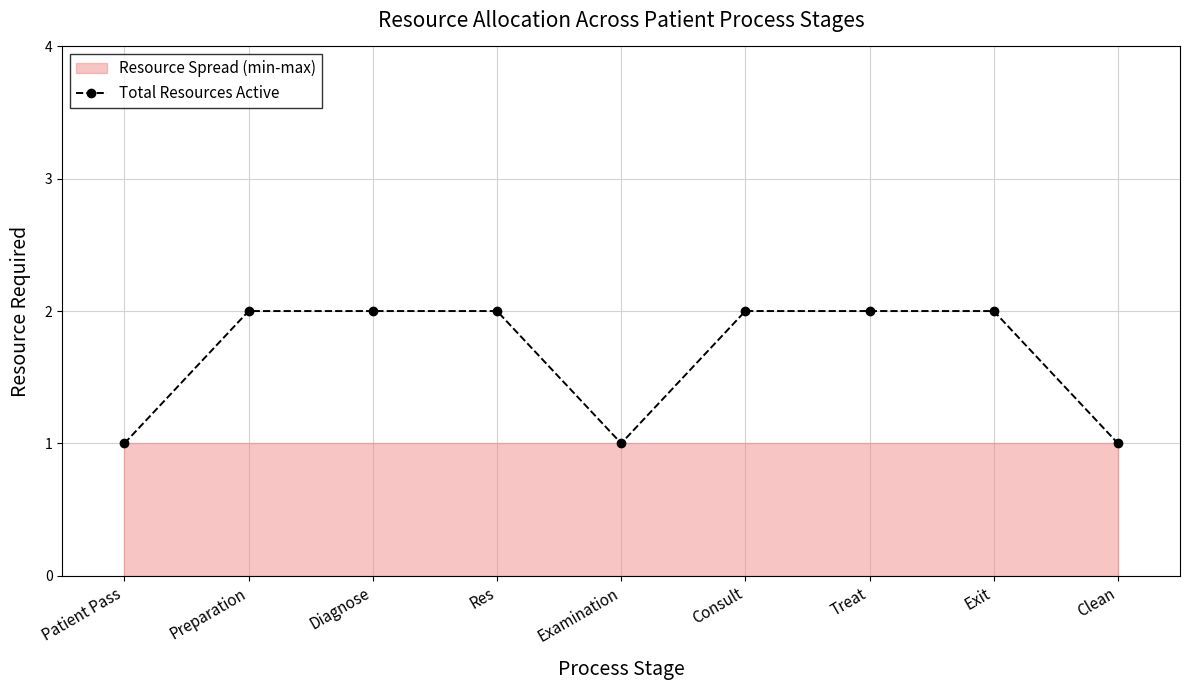

What is the difference between the maximum and second lowest values?

1